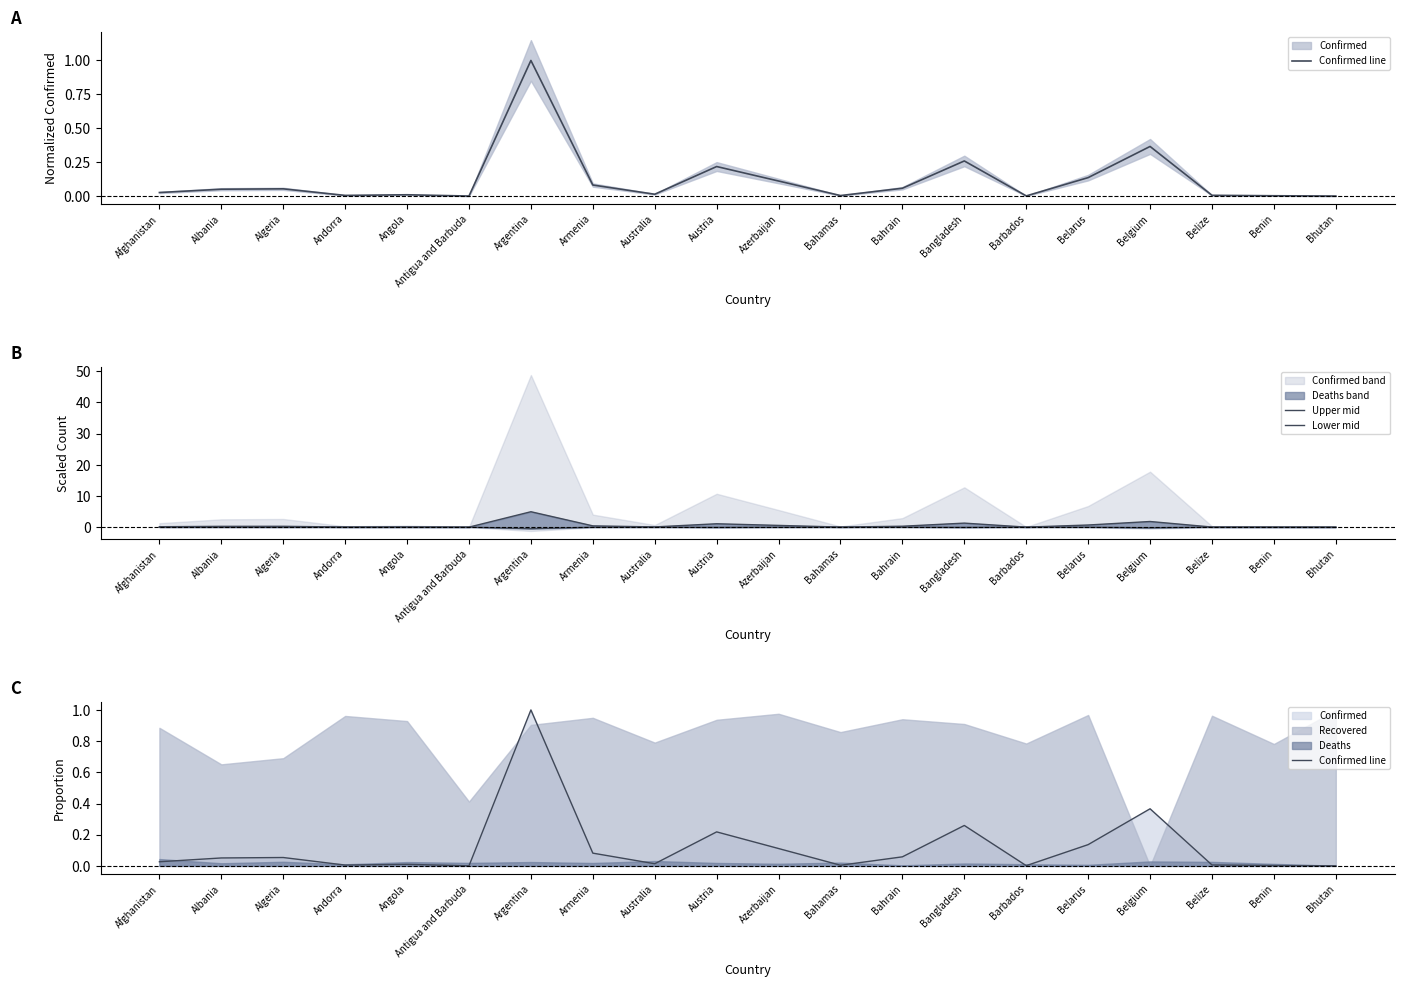

List the series in order of their overall mean, highest first.

Upper mid, Confirmed line, Lower mid